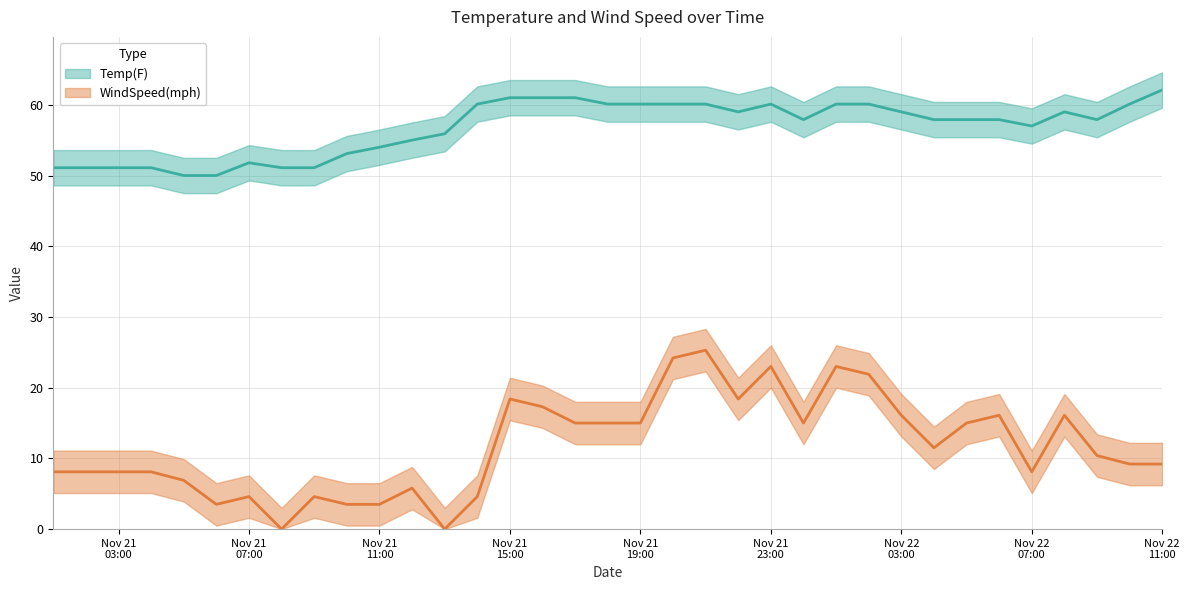

What is the difference between the highest and lowest values at Nov 22 07:00?

48.9